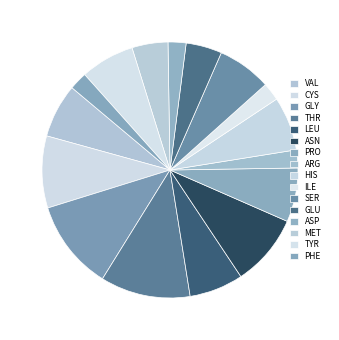

How many segments does this pie chart have?

16